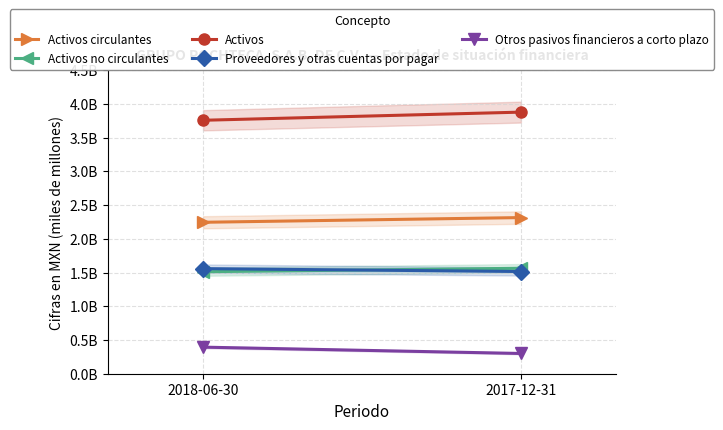

True or false: Proveedores y otras cuentas por pagar has a value of 2567041083 at 2017-12-31.

False